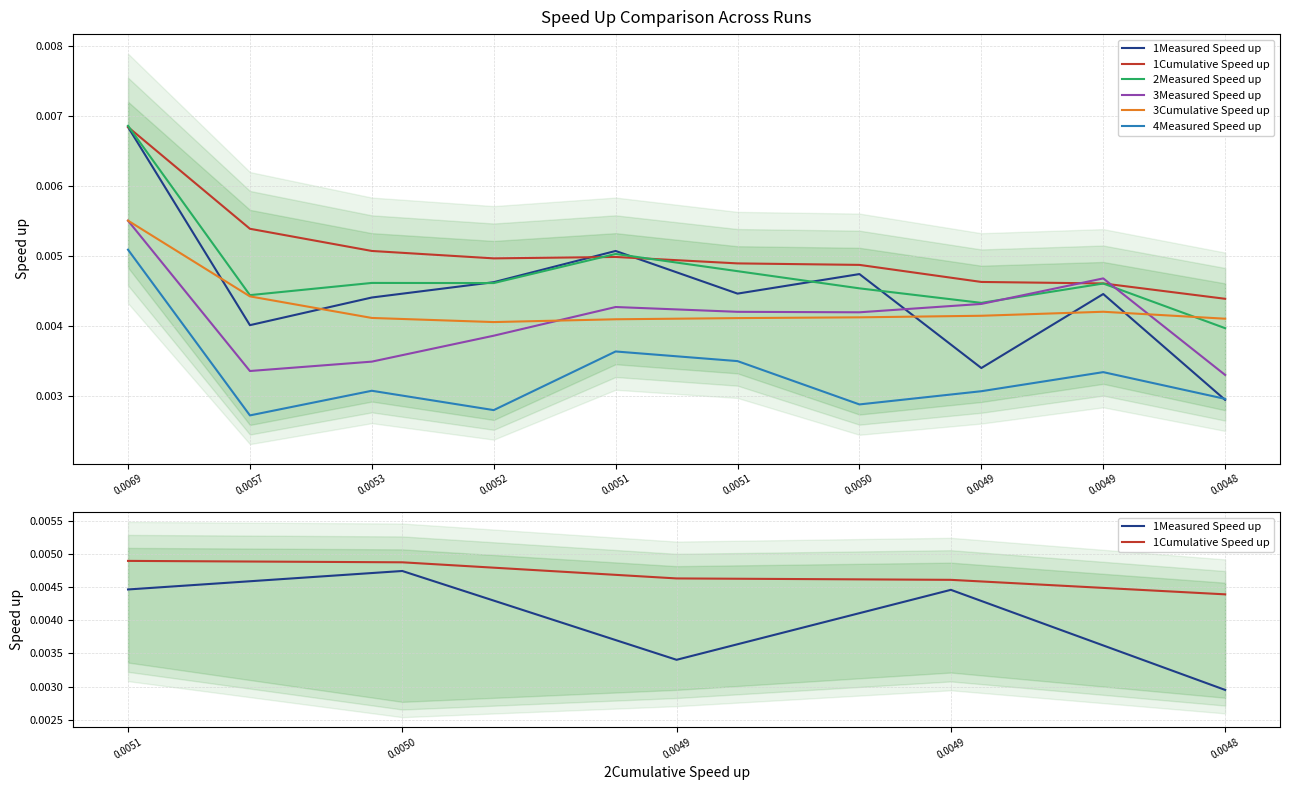

Is this an area chart (filled region under the line)?

No